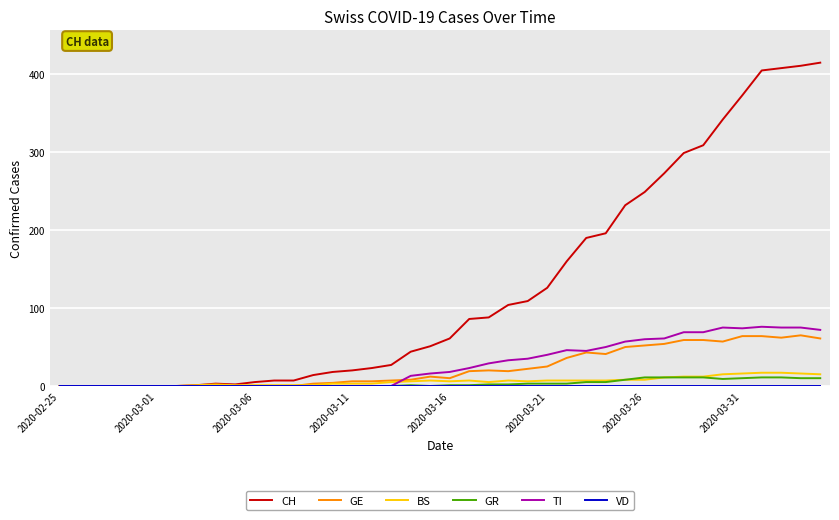

Which series has the widest spread of values?

CH